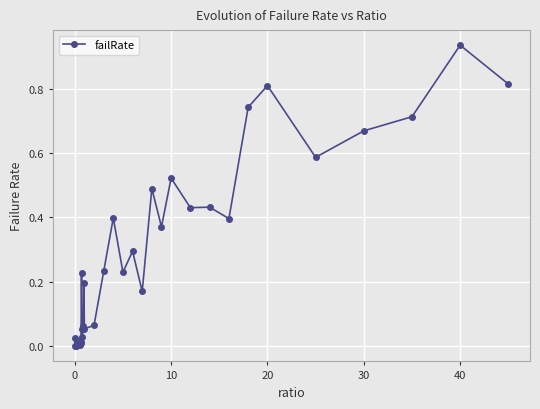

What is the sum of all values?

10.1